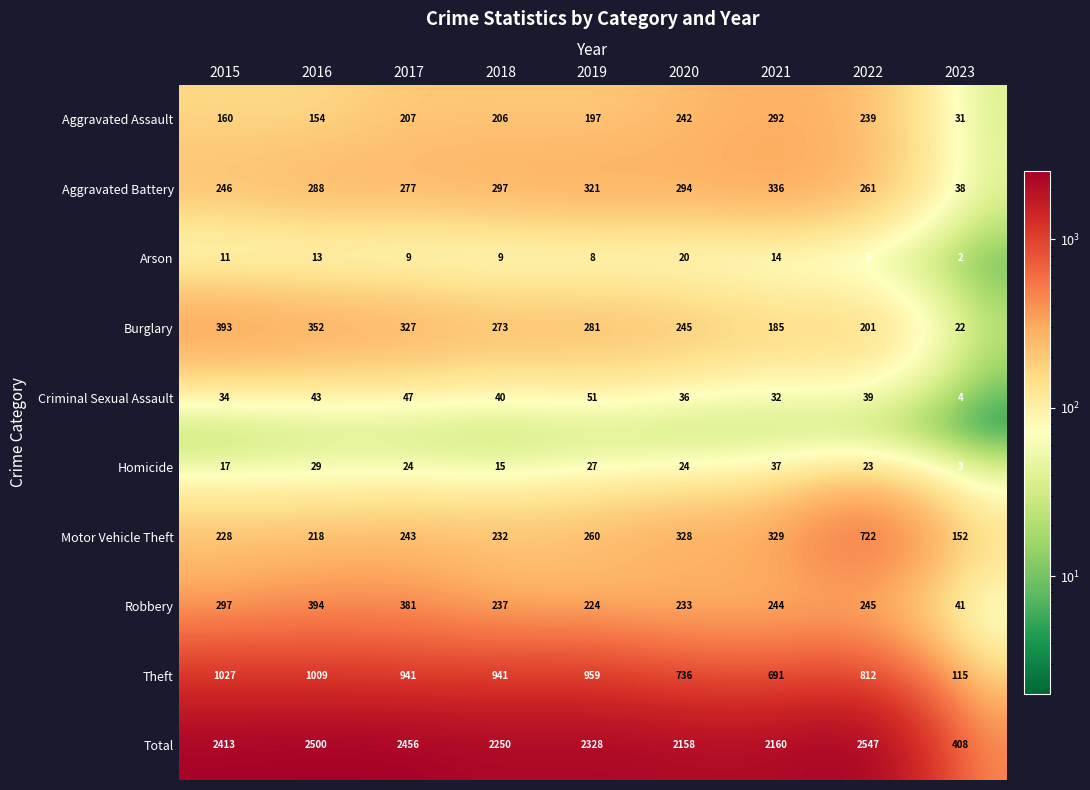

List the series in order of their peak value, lowest first.

Arson, Homicide, Criminal Sexual Assault, Aggravated Assault, Aggravated Battery, Burglary, Robbery, Motor Vehicle Theft, Theft, Total